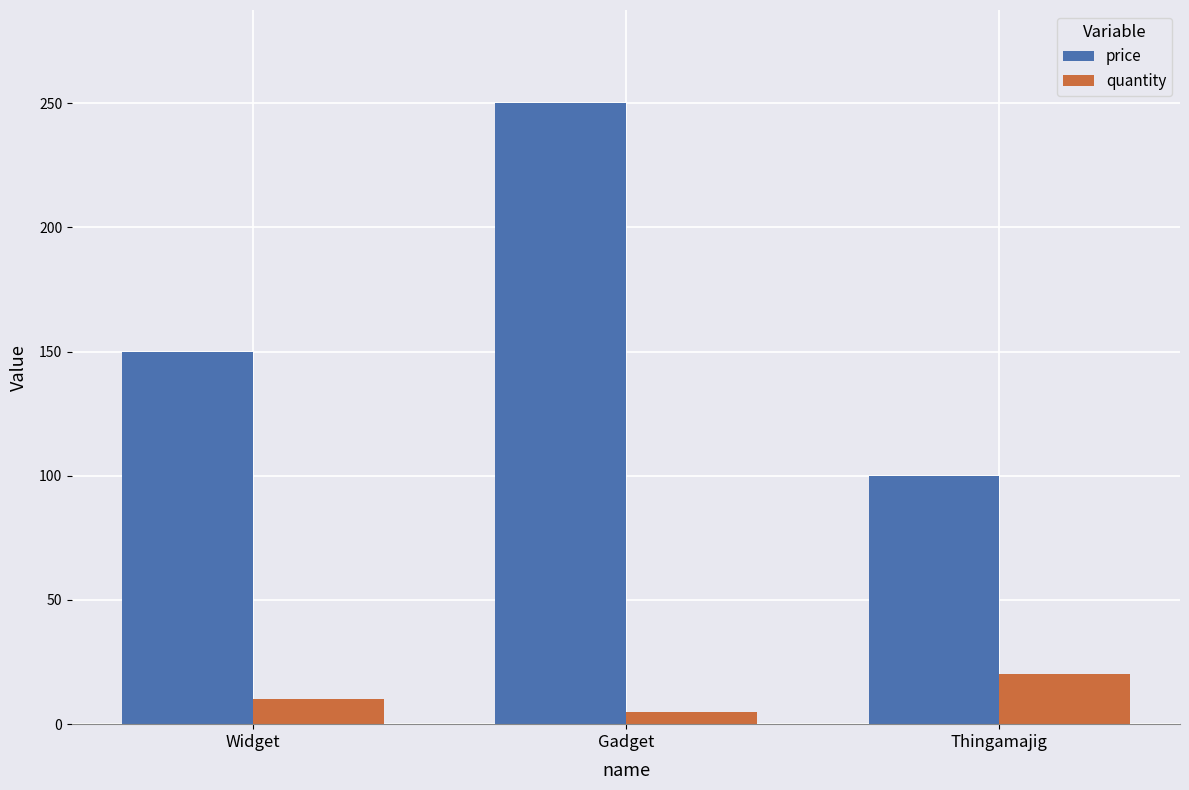

True or false: quantity has a value of 5 at Gadget.

True